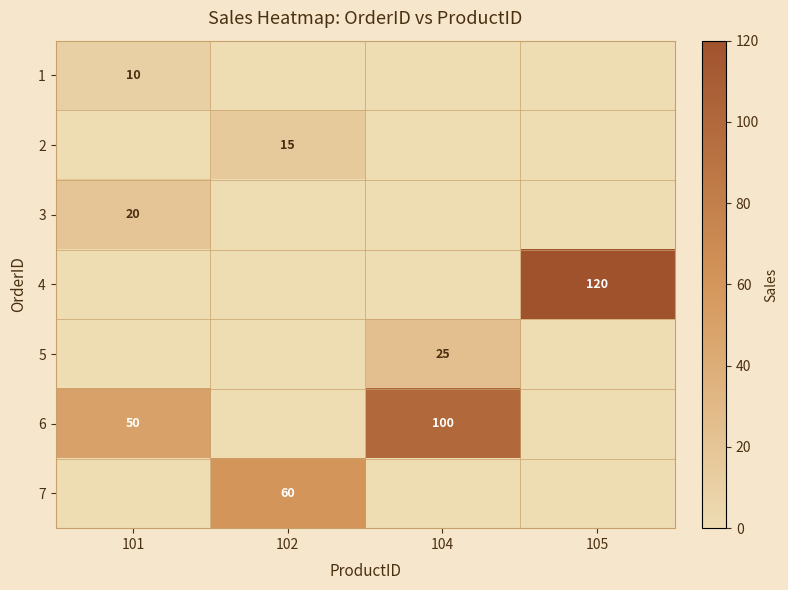

At which category does the chart reach its peak across all series?

105